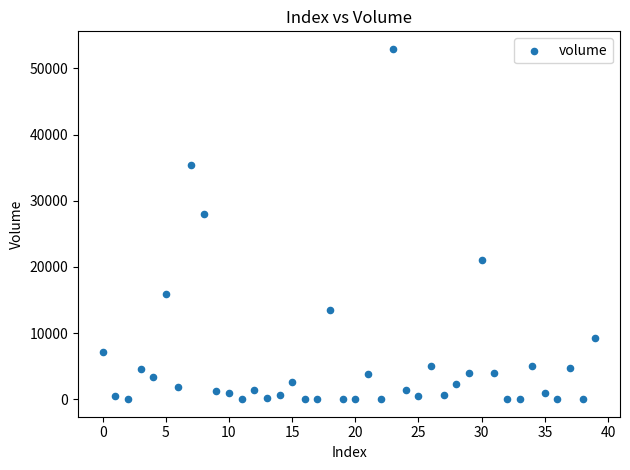

What Y value in the scatter plot is closest to 26478?

27966.0